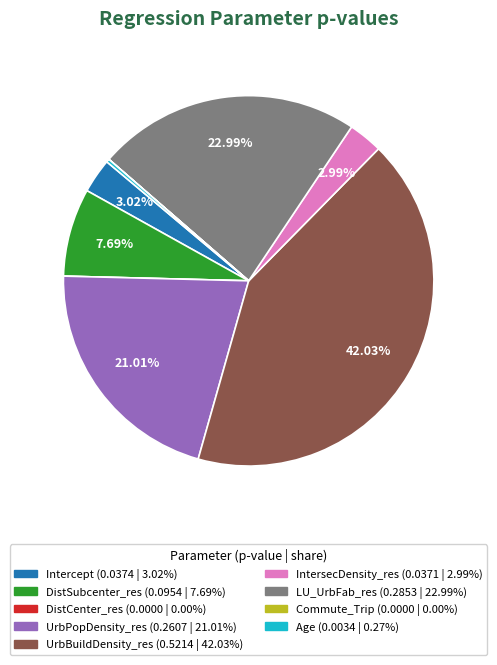

What is the largest slice in the pie chart?

UrbBuildDensity_res